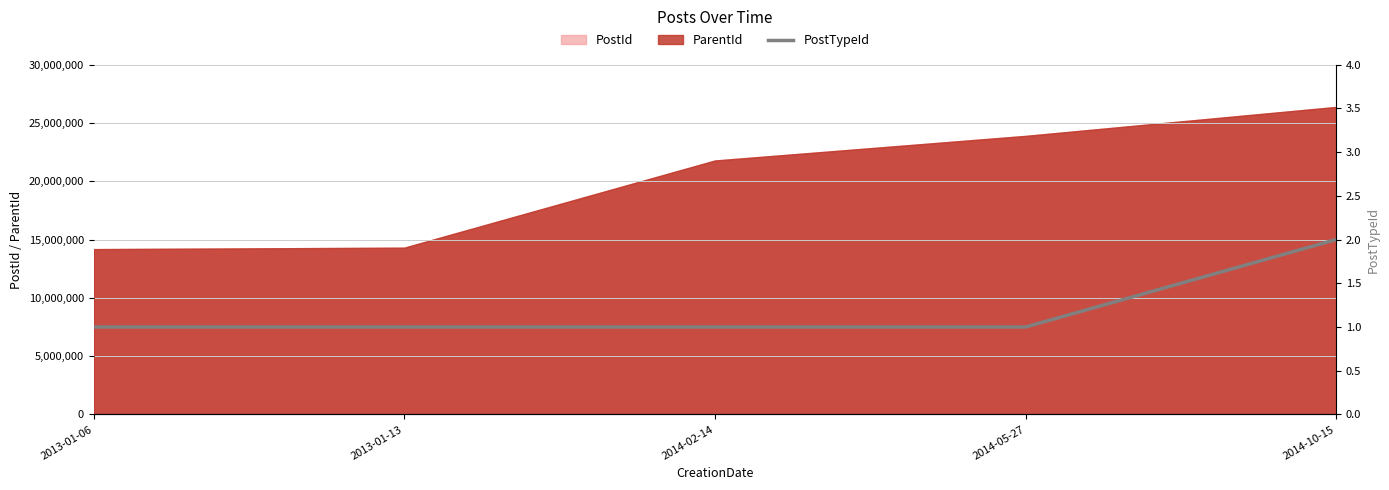

The value of ParentId at 2014-05-27 is 23890293. True or false?

True